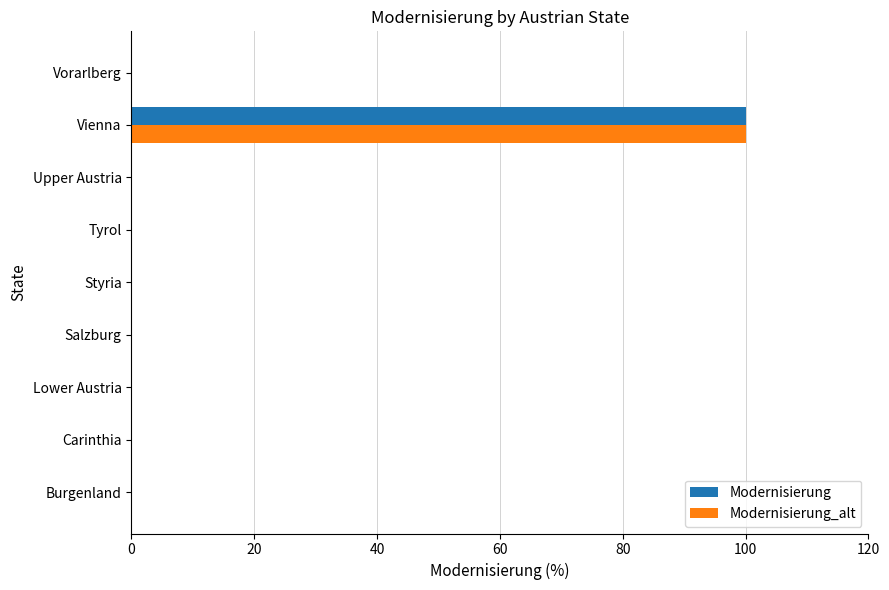

At which category is the sum across all series the highest?

Vienna